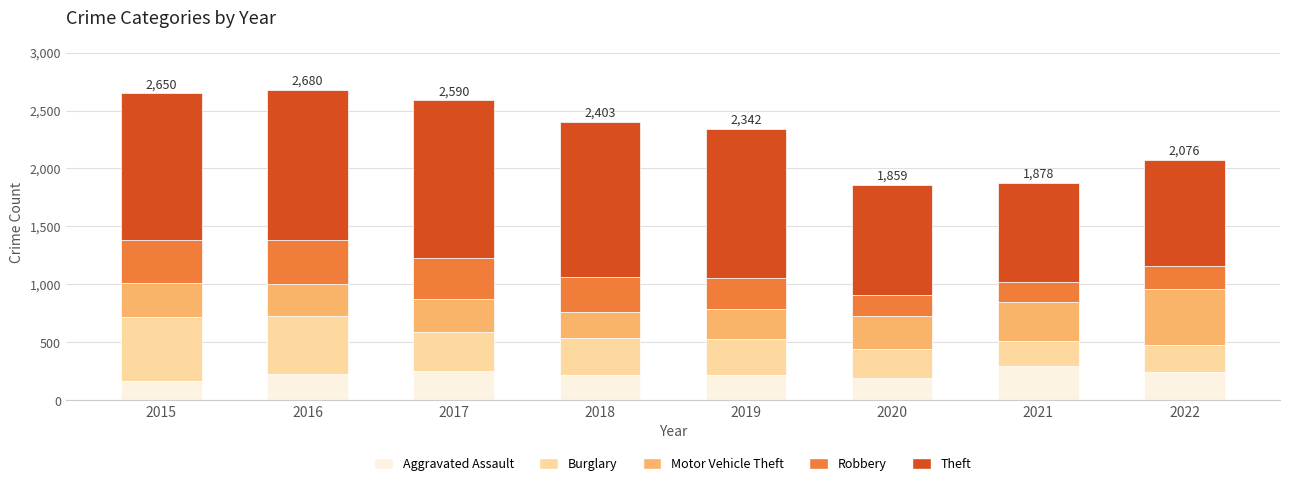

How many distinct data groups are displayed?

5